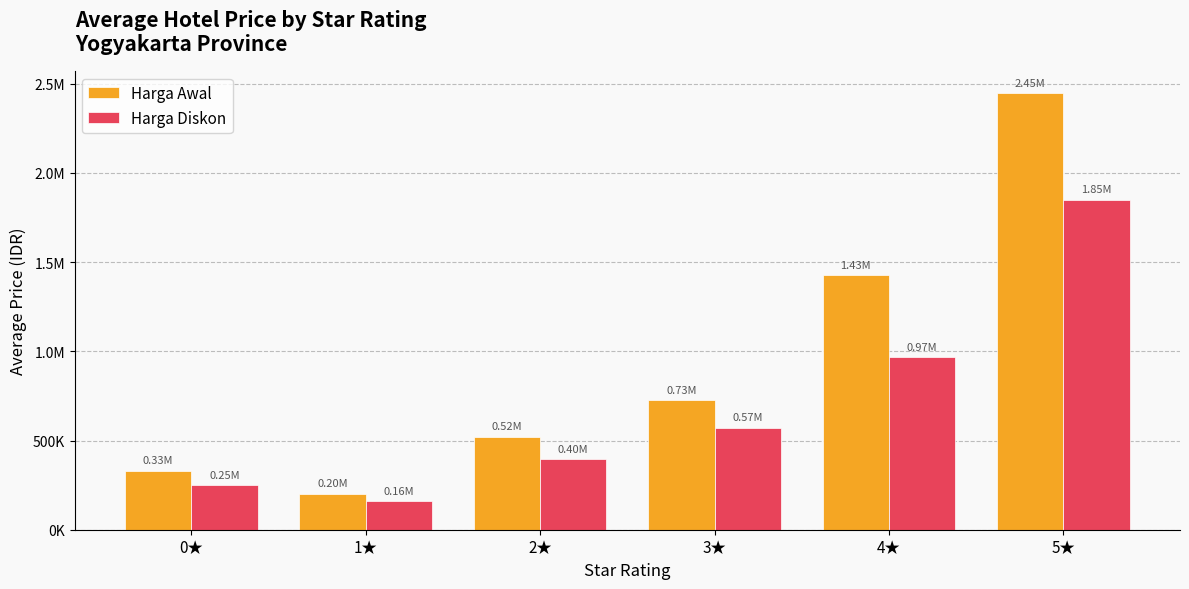

Are the bars horizontal?

No